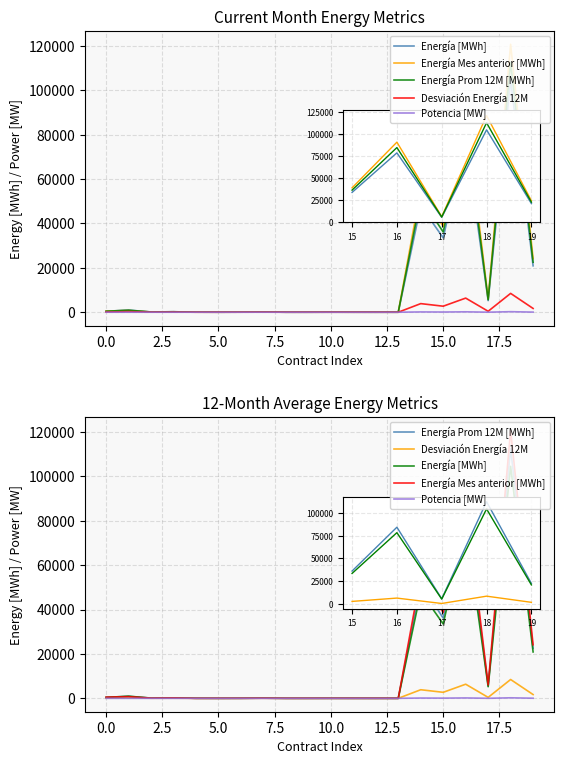

True or false: Energía [MWh] and Potencia [MW] cross at least once.

False